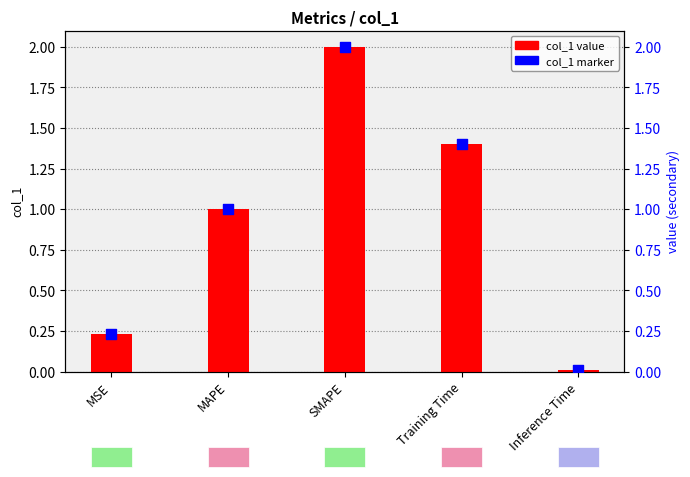

Which series has the widest spread of Y values?

col_1 value